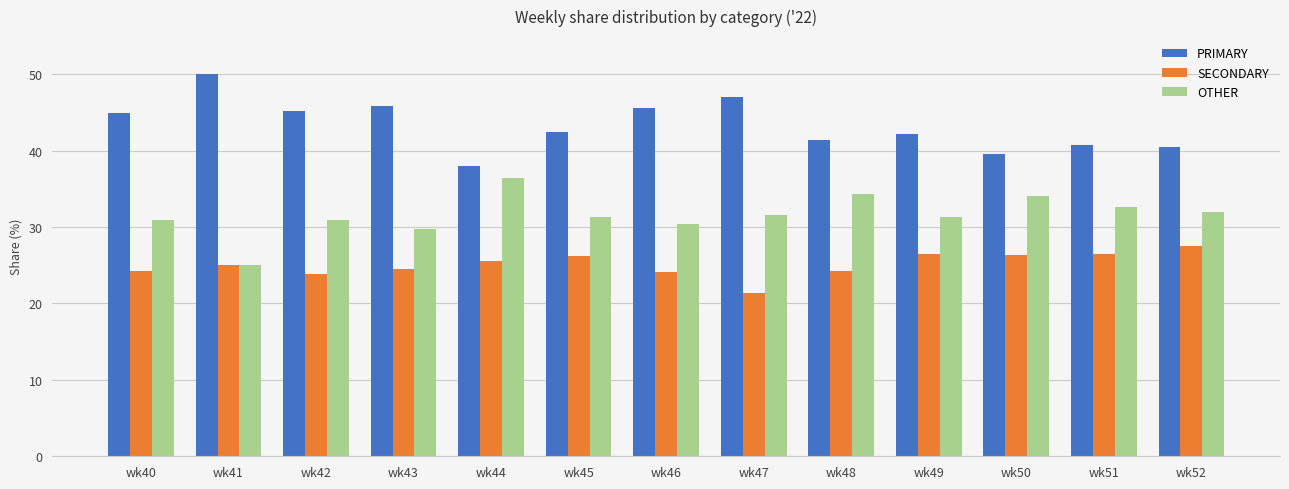

What is the maximum value for SECONDARY?

27.5